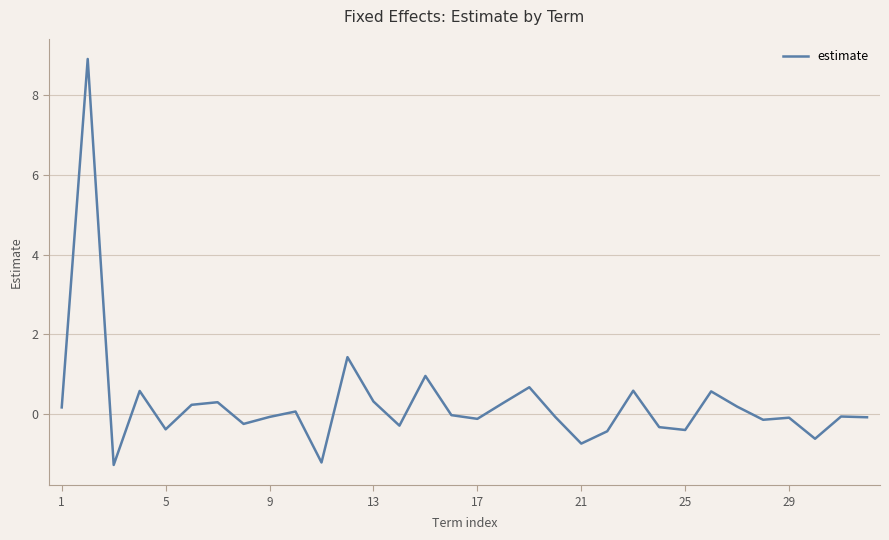

What is the maximum value shown in the chart?

8.9